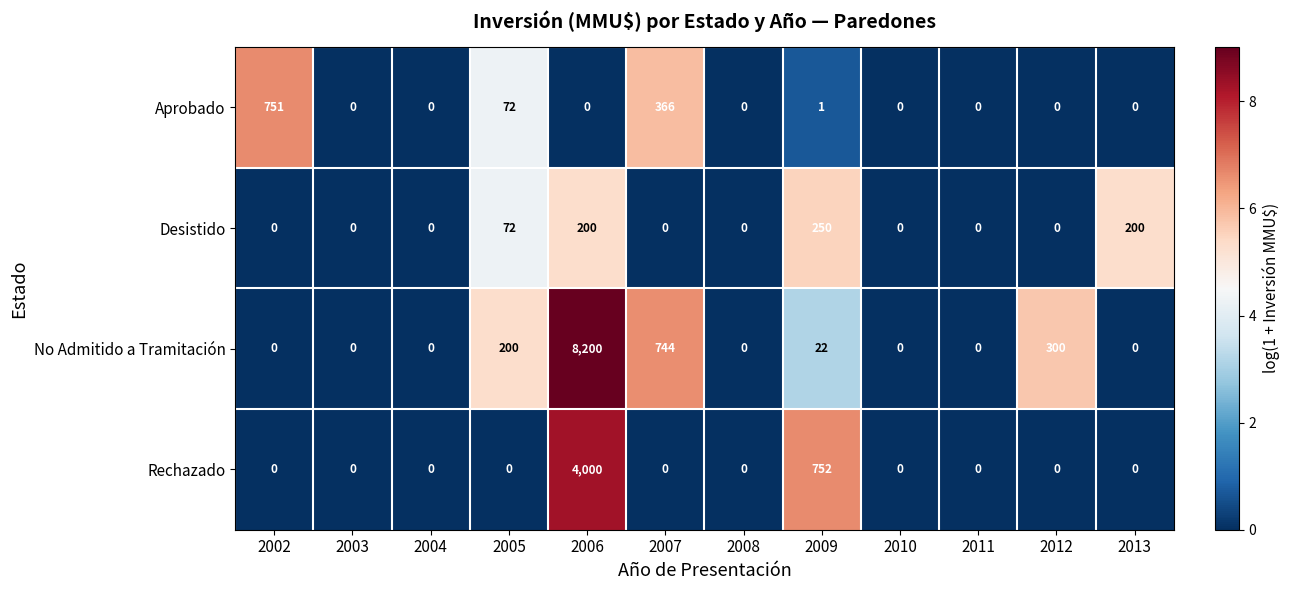

What is the greatest value displayed?

8200